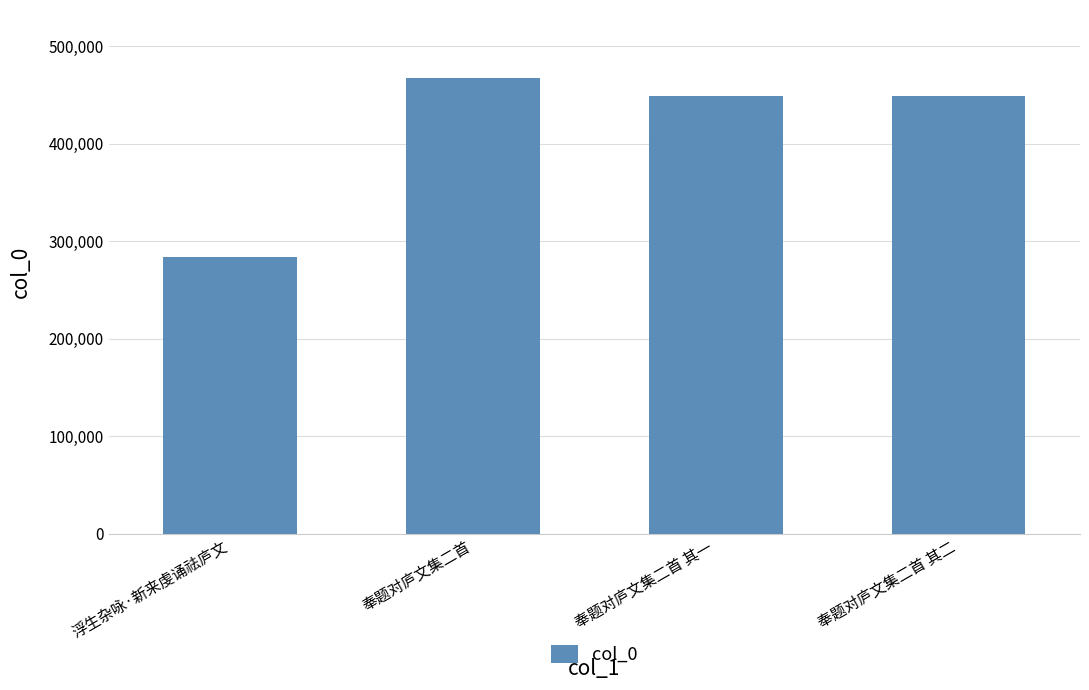

What is the difference between the maximum and second lowest values?

18178